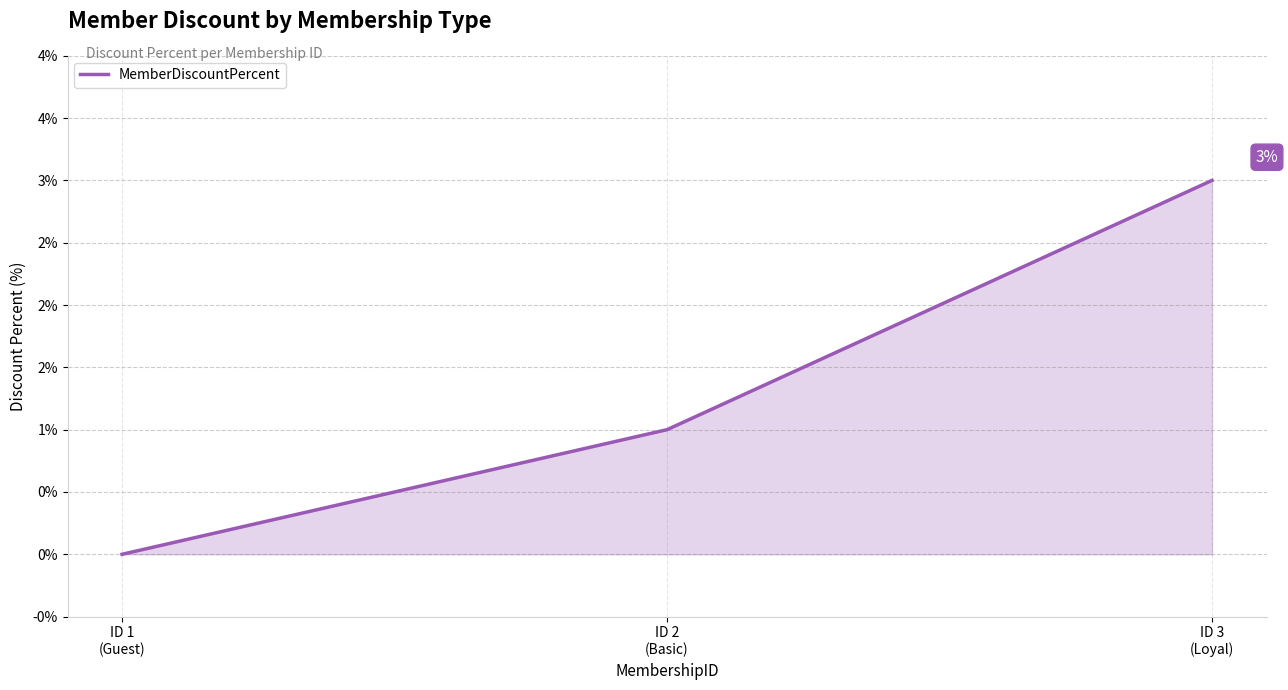

Does the chart have visible grid lines?

Yes